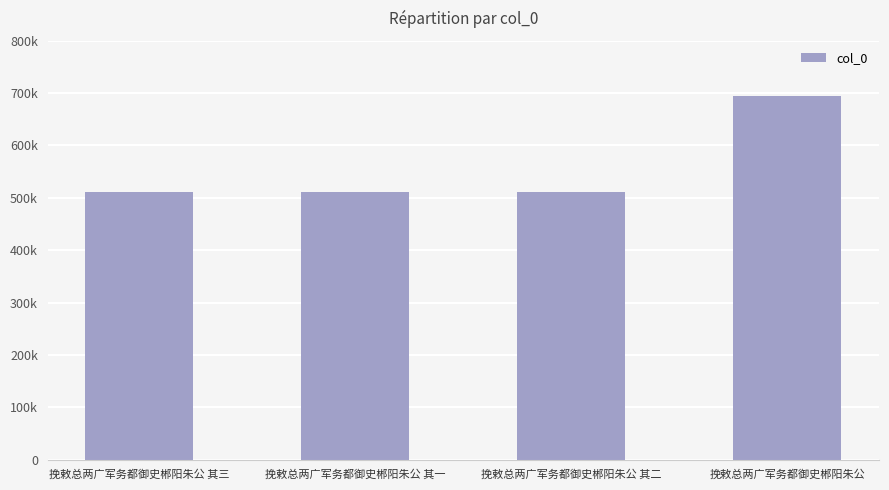

Are the bars grouped side by side (vs. stacked)?

No